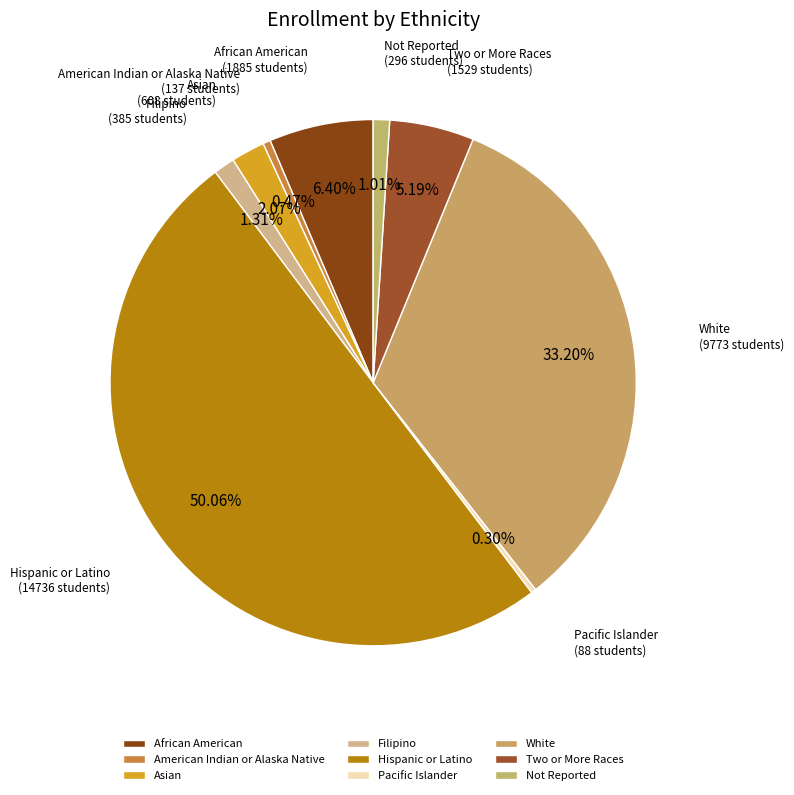

What is the largest slice in the pie chart?

Hispanic or Latino